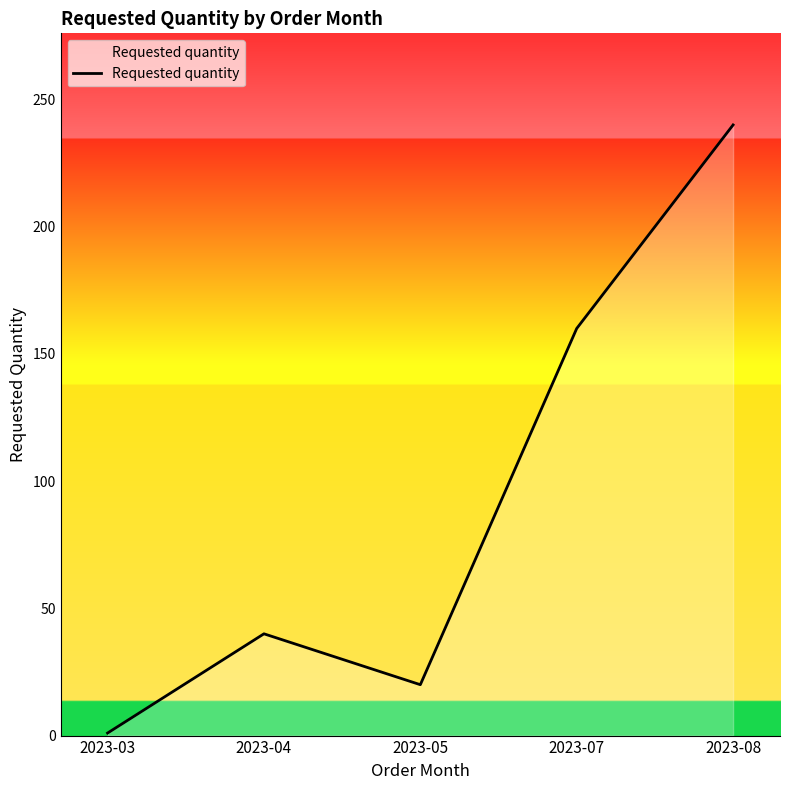

Read the value at 2023-07, to the nearest 10.

160